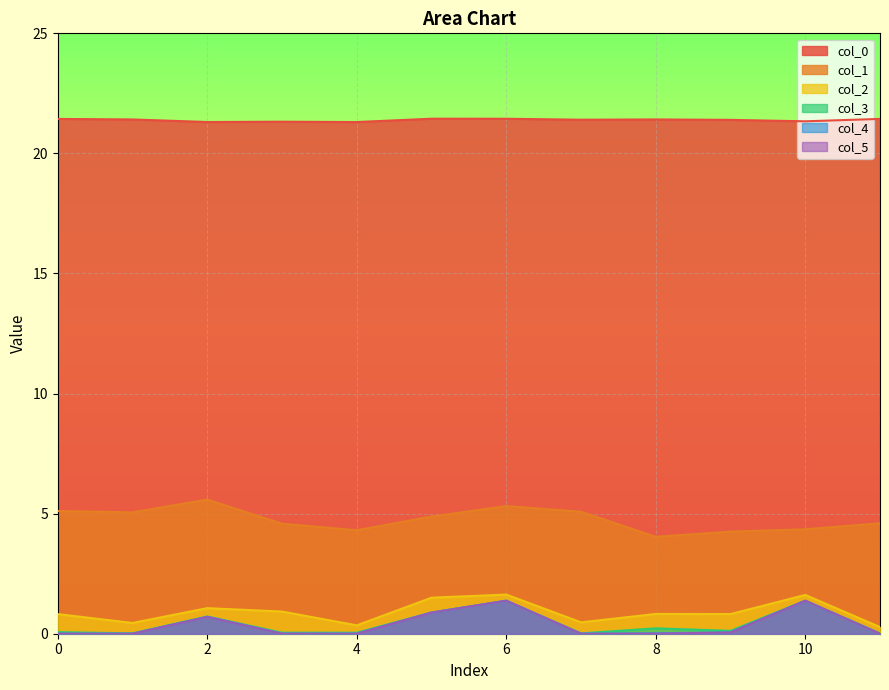

The value of col_4 at 0 is 0.0. True or false?

True